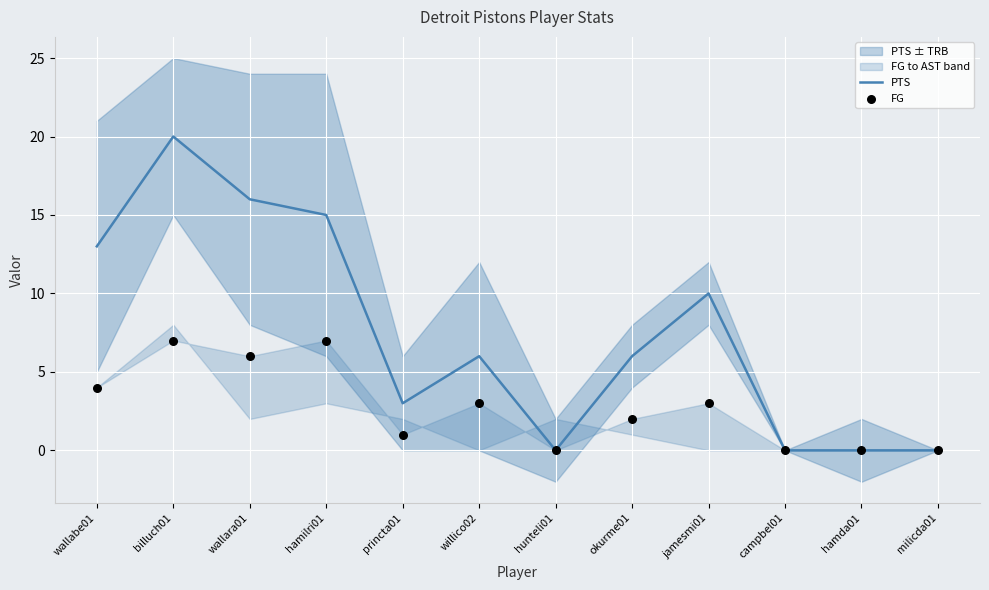

Which series has the largest total across all categories?

PTS